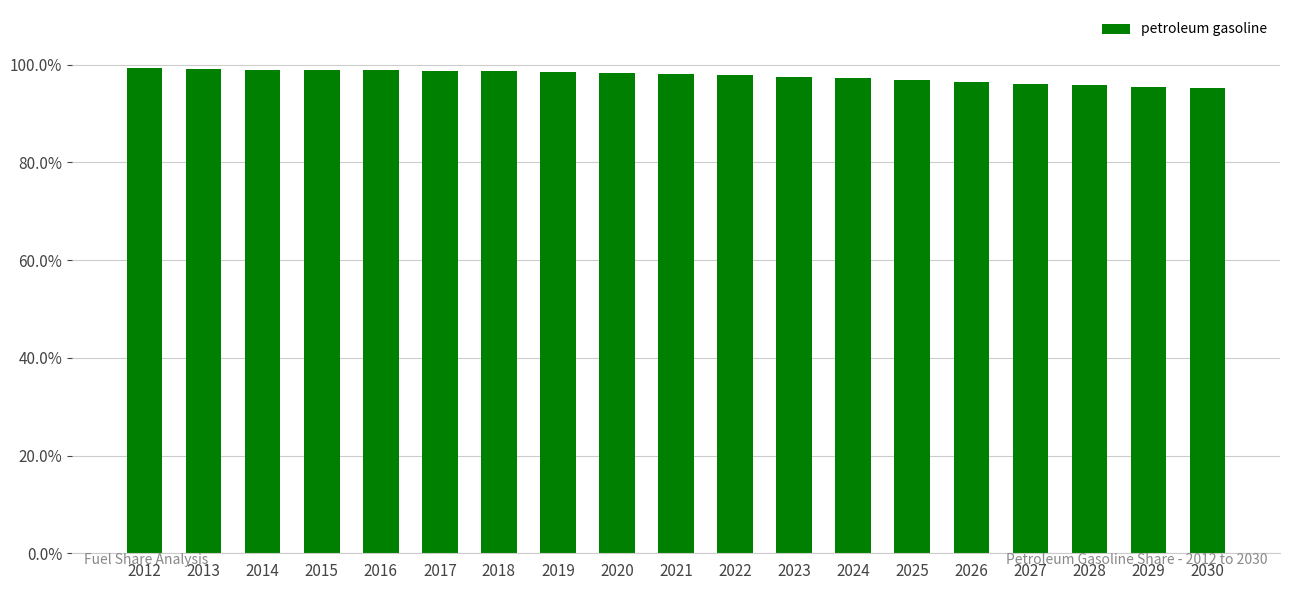

Is it true that the value at 2018 is 0.6?

False